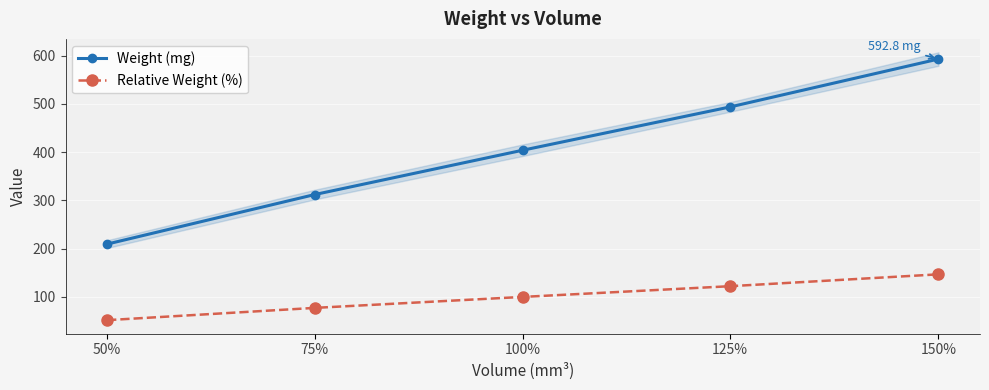

True or false: Weight (mg) has a value of 123.1 at 50%.

False